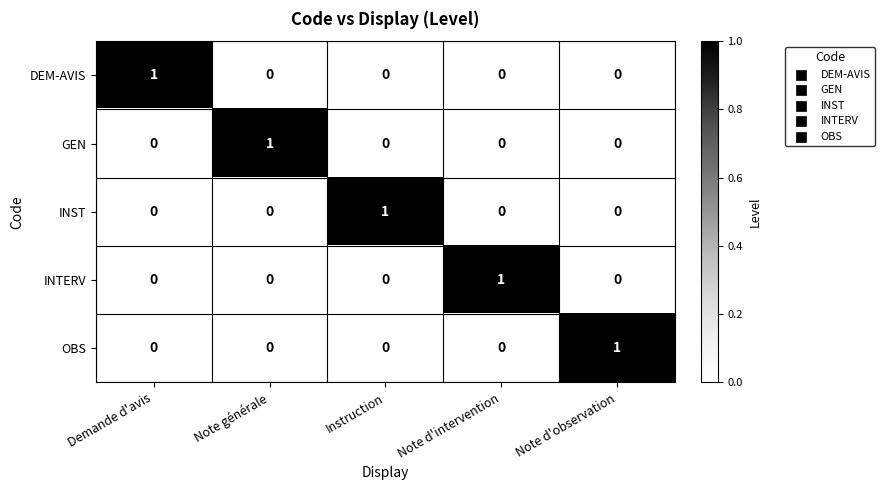

The GEN series shows 2 at Note générale. True or false?

False